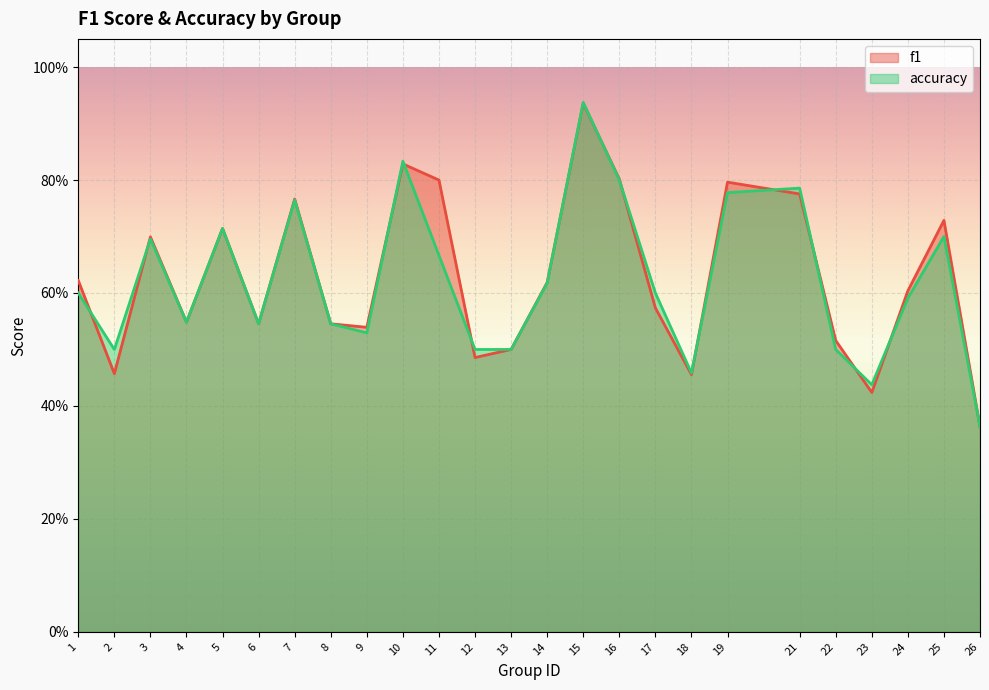

Rank the categories by accuracy value from highest to lowest.

15, 10, 16, 21, 19, 7, 5, 25, 3, 11, 14, 1, 17, 24, 4, 6, 8, 9, 2, 12, 13, 22, 18, 23, 26